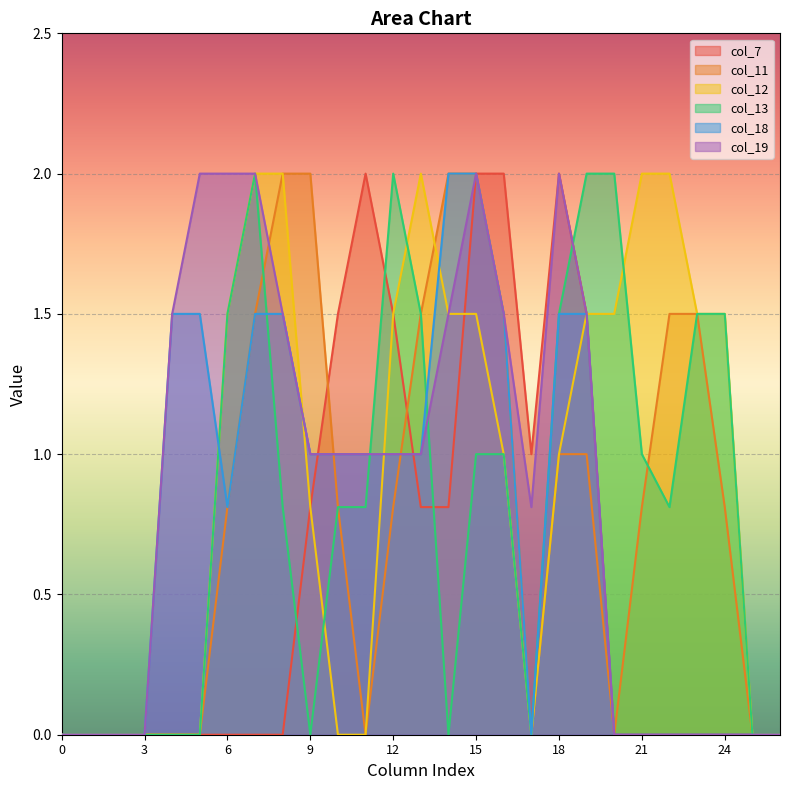

Reading right to left, list all the values displayed in this chart.

col_7: 26=0.0	25=0.0	24=0.0	23=0.0	22=0.0	21=0.0	20=0.0	19=1.5	18=2.0	17=1.0	16=2.0	15=2.0	14=0.8	13=0.8	12=1.5	11=2.0	10=1.5	9=0.8	8=0.0	7=0.0	6=0.0	5=0.0	4=0.0	3=0.0	2=0.0	1=0.0	0=0.0
col_11: 26=0.0	25=0.0	24=0.8	23=1.5	22=1.5	21=0.8	20=0.0	19=1.0	18=1.0	17=0.0	16=1.5	15=2.0	14=2.0	13=1.5	12=0.8	11=0.0	10=0.8	9=2.0	8=2.0	7=1.5	6=0.8	5=0.0	4=0.0	3=0.0	2=0.0	1=0.0	0=0.0
col_12: 26=0.0	25=0.0	24=1.5	23=1.5	22=2.0	21=2.0	20=1.5	19=1.5	18=1.0	17=0.0	16=1.0	15=1.5	14=1.5	13=2.0	12=1.5	11=0.0	10=0.0	9=0.8	8=2.0	7=2.0	6=1.5	5=0.0	4=0.0	3=0.0	2=0.0	1=0.0	0=0.0
col_13: 26=0.0	25=0.0	24=1.5	23=1.5	22=0.8	21=1.0	20=2.0	19=2.0	18=1.5	17=0.0	16=1.0	15=1.0	14=0.0	13=1.5	12=2.0	11=0.8	10=0.8	9=0.0	8=0.8	7=2.0	6=1.5	5=0.0	4=0.0	3=0.0	2=0.0	1=0.0	0=0.0
col_18: 26=0.0	25=0.0	24=0.0	23=0.0	22=0.0	21=0.0	20=0.0	19=1.5	18=1.5	17=0.0	16=1.5	15=2.0	14=2.0	13=1.0	12=1.0	11=1.0	10=1.0	9=1.0	8=1.5	7=1.5	6=0.8	5=1.5	4=1.5	3=0.0	2=0.0	1=0.0	0=0.0
col_19: 26=0.0	25=0.0	24=0.0	23=0.0	22=0.0	21=0.0	20=0.0	19=1.5	18=2.0	17=0.8	16=1.5	15=2.0	14=1.5	13=1.0	12=1.0	11=1.0	10=1.0	9=1.0	8=1.5	7=2.0	6=2.0	5=2.0	4=1.5	3=0.0	2=0.0	1=0.0	0=0.0